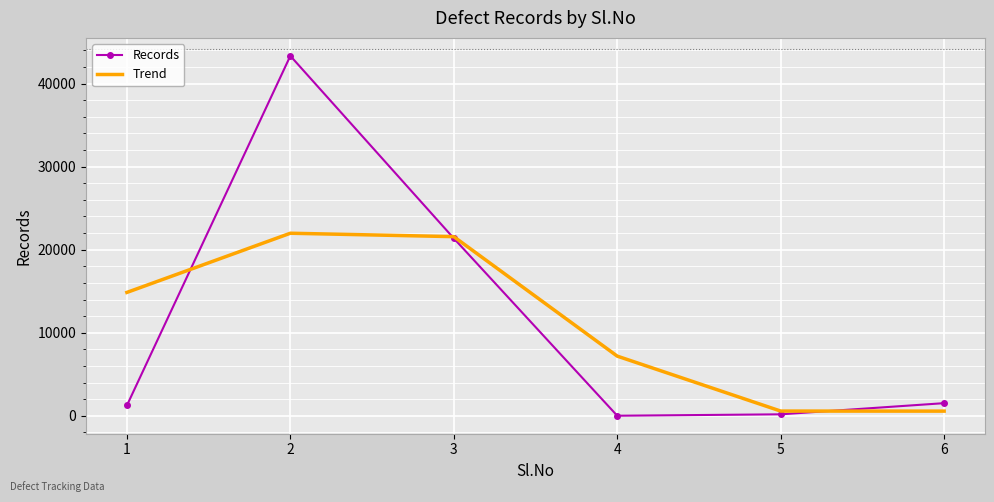

Which series has the largest range (max minus min)?

Records